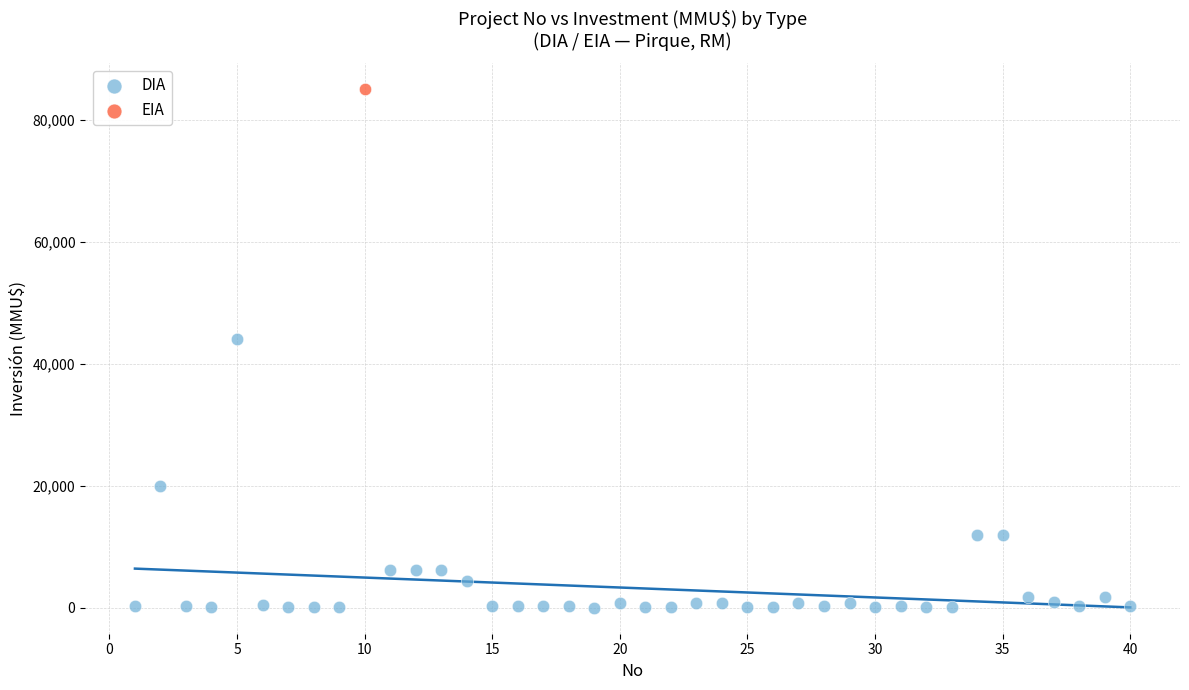

What are all the series names shown in the legend?

DIA, EIA